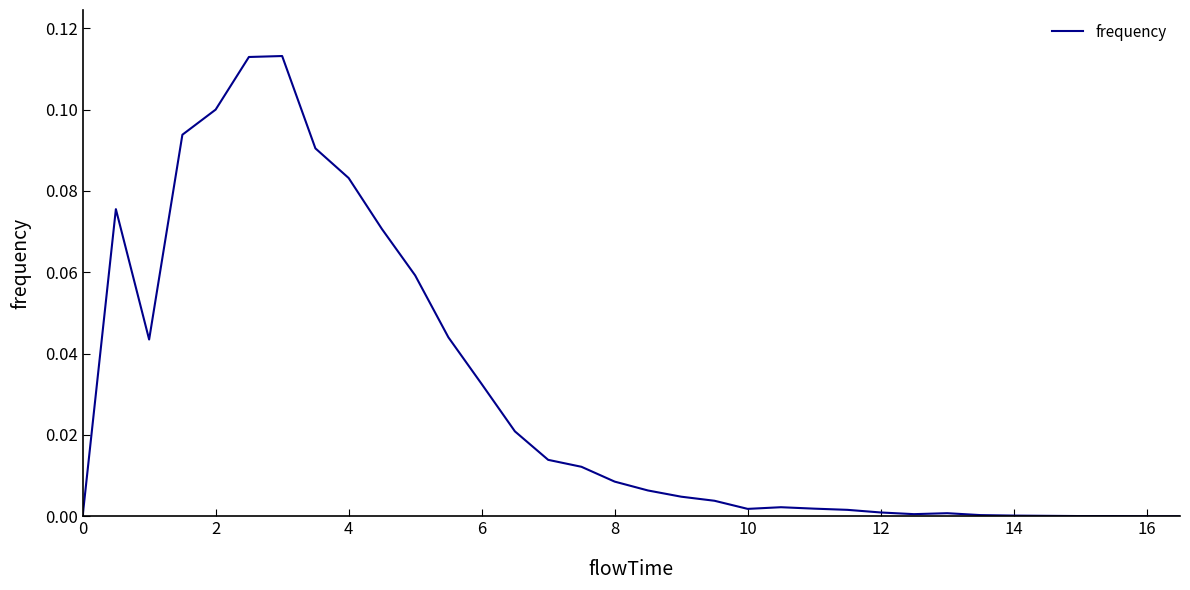

What is the sum of all values?

1.0